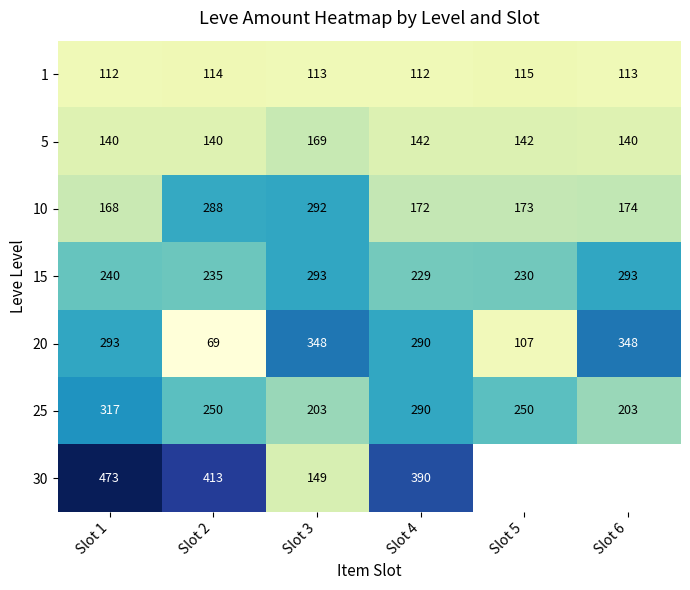

Between Slot 2 and Slot 3, which series saw the biggest shift?

20